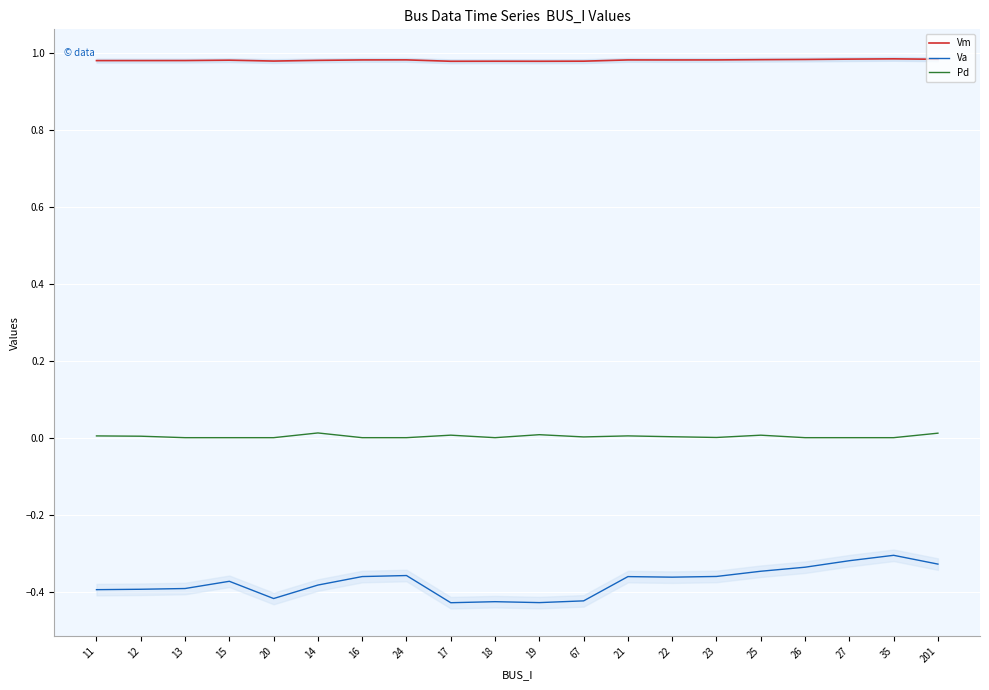

What is the value of the Va point at the 2nd from the left?

-0.4